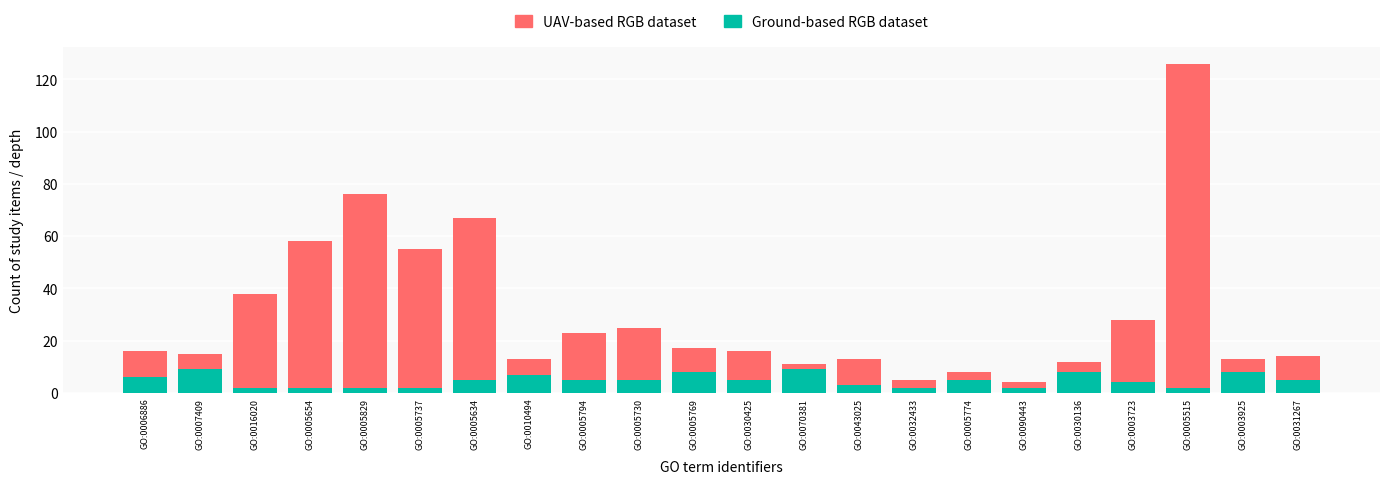

What are all the series names shown in the legend?

UAV-based RGB dataset, Ground-based RGB dataset